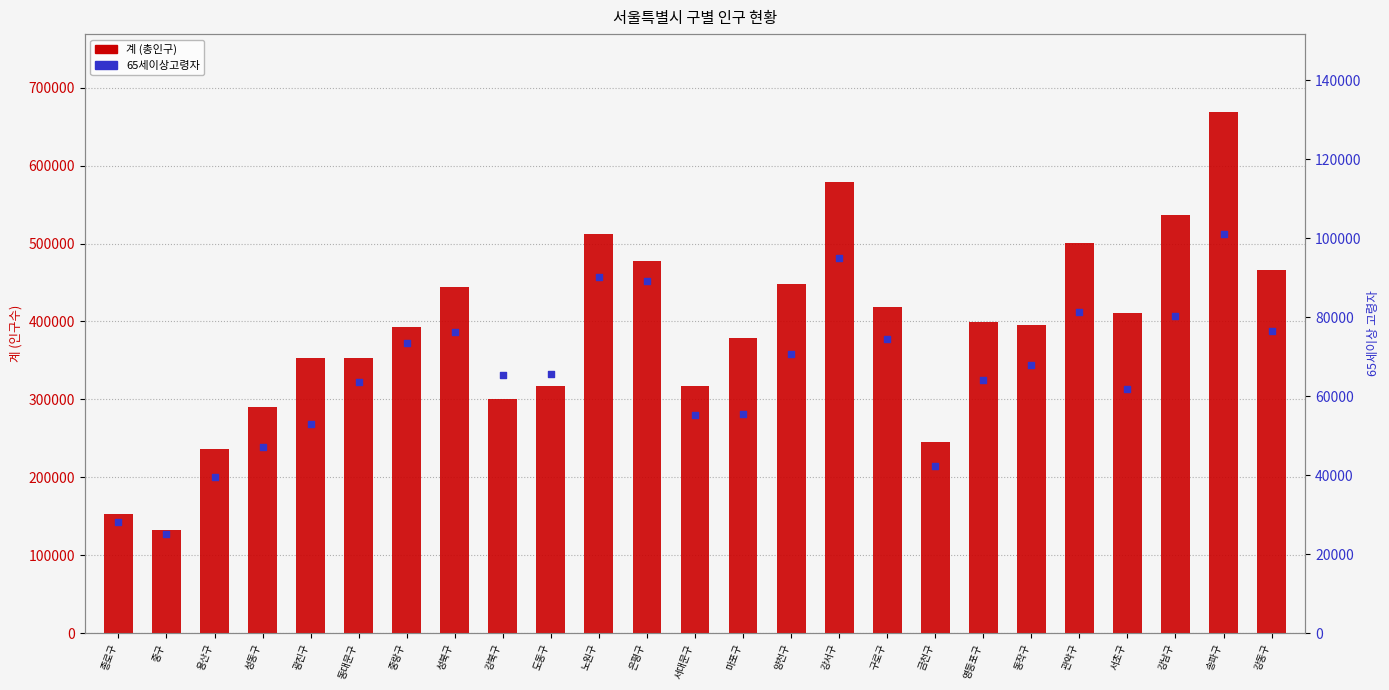

Which series reaches the maximum Y coordinate?

계 (총인구)